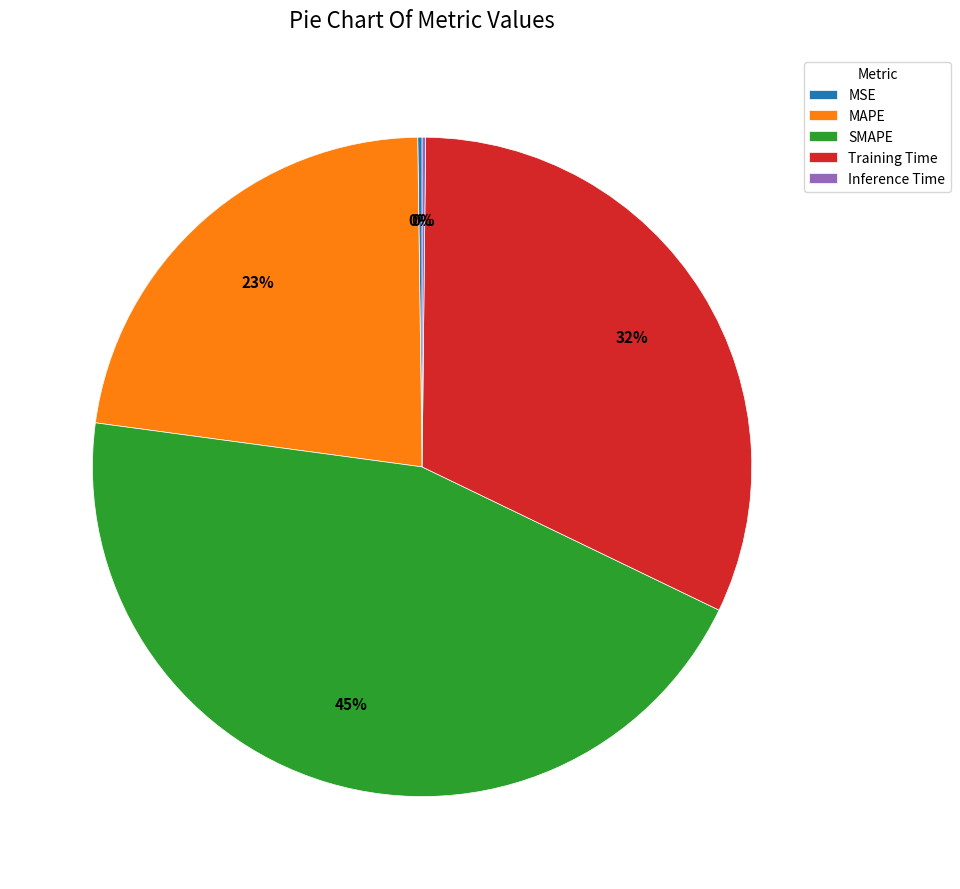

To the nearest percent, what percentage of the pie is MAPE?

23%